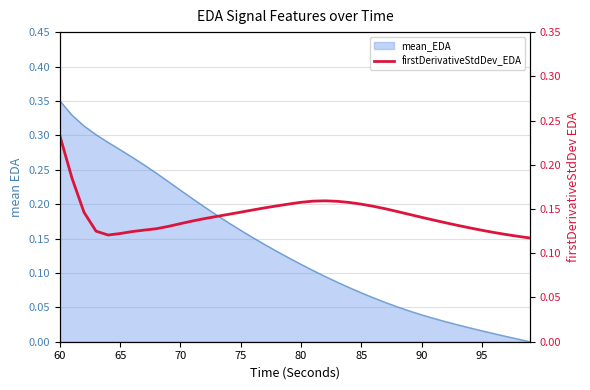

The value at 24 is 0.2. True or false?

False